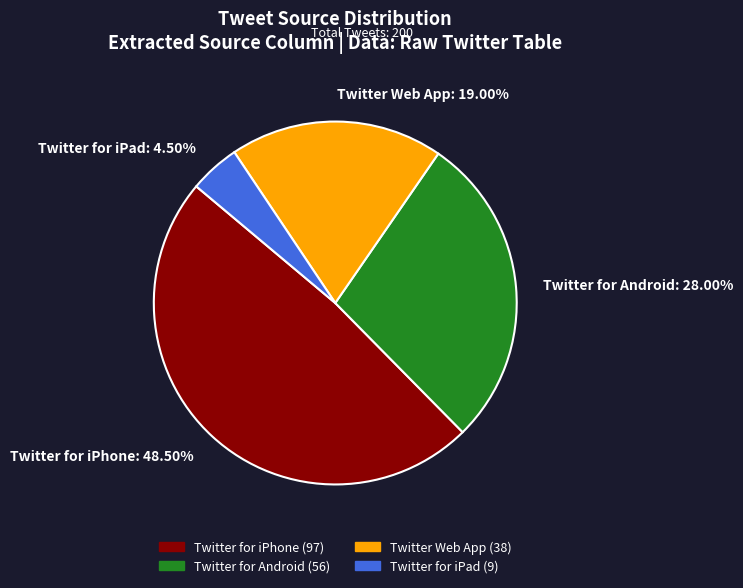

Is it true that Twitter for iPhone is 63% of the pie?

False